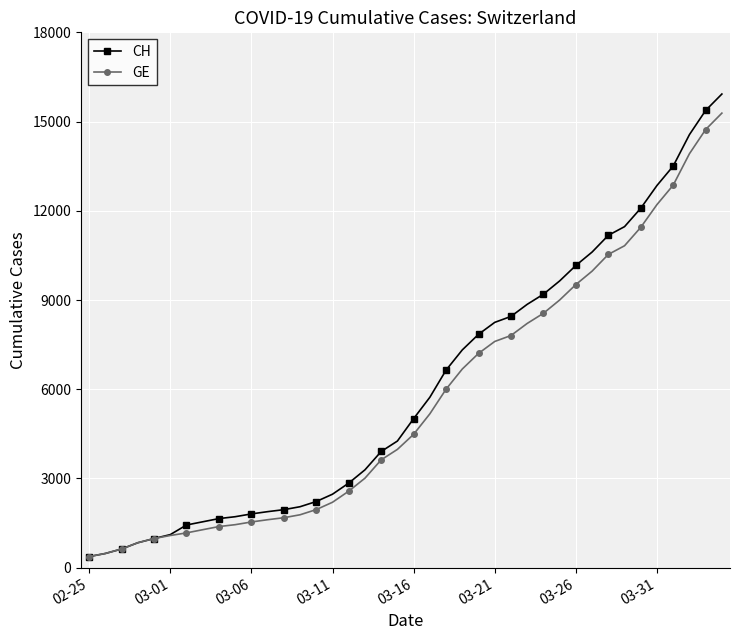

What is the value of the CH point at the 14th from the left?

2051